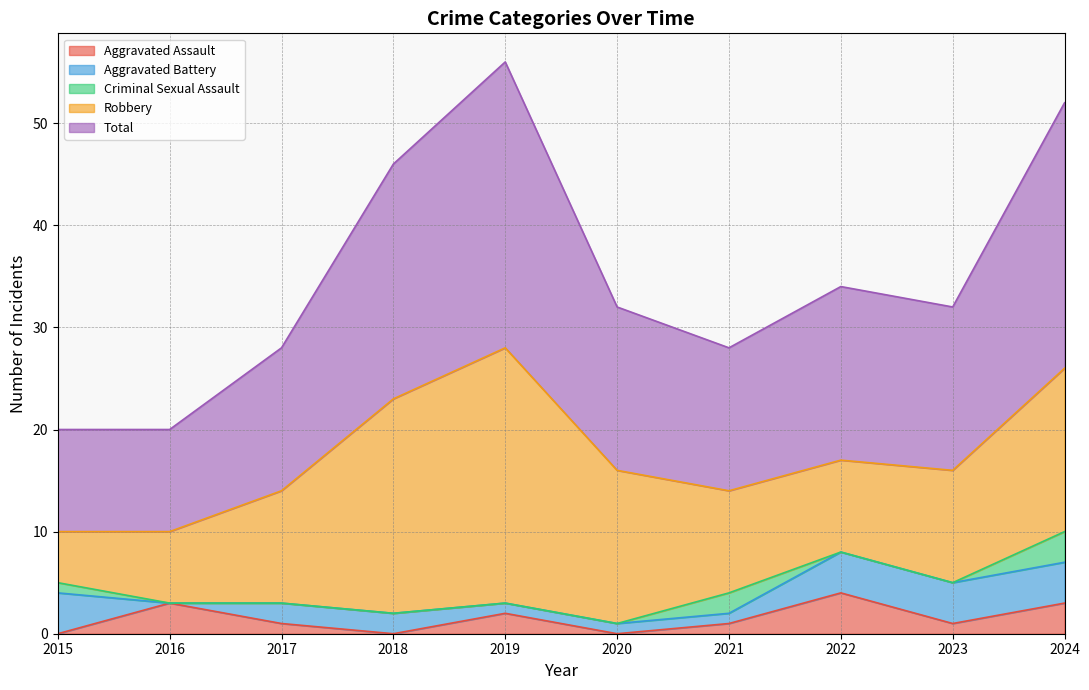

What is the value of the Aggravated Battery point at the 8th from the left?

4